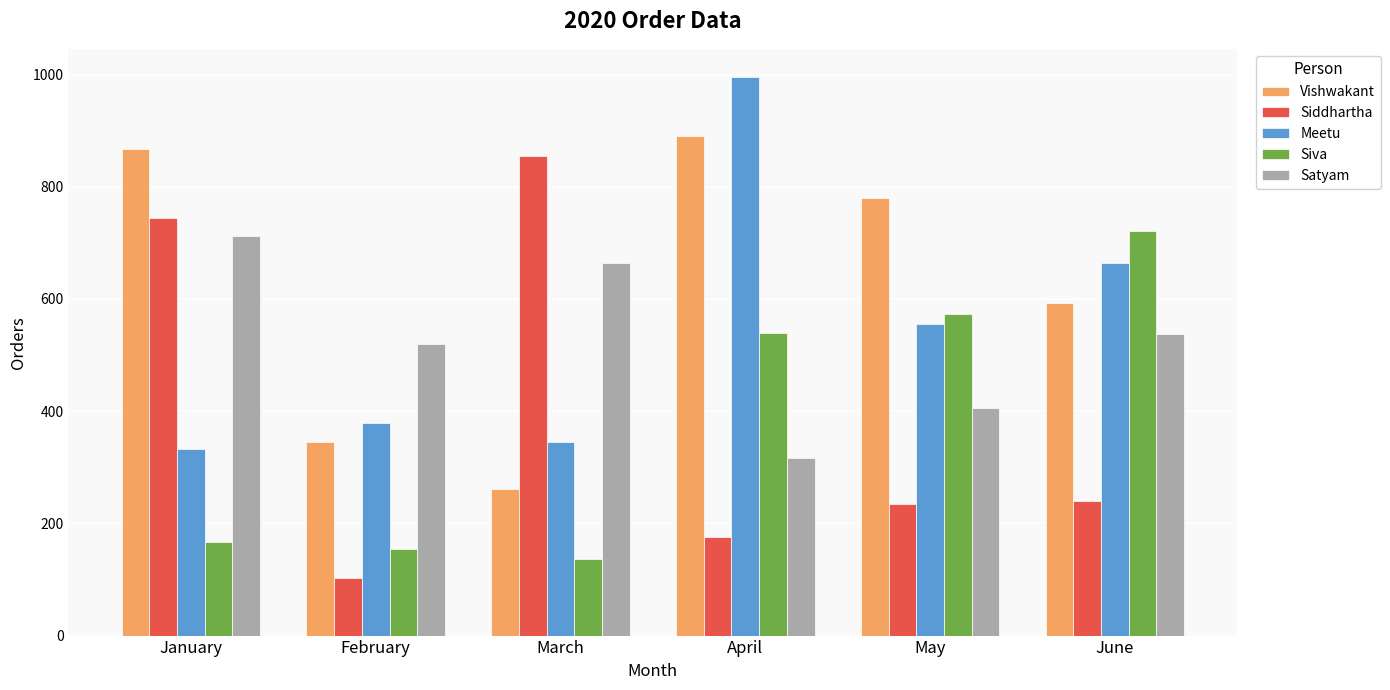

What is the greatest value displayed?

996